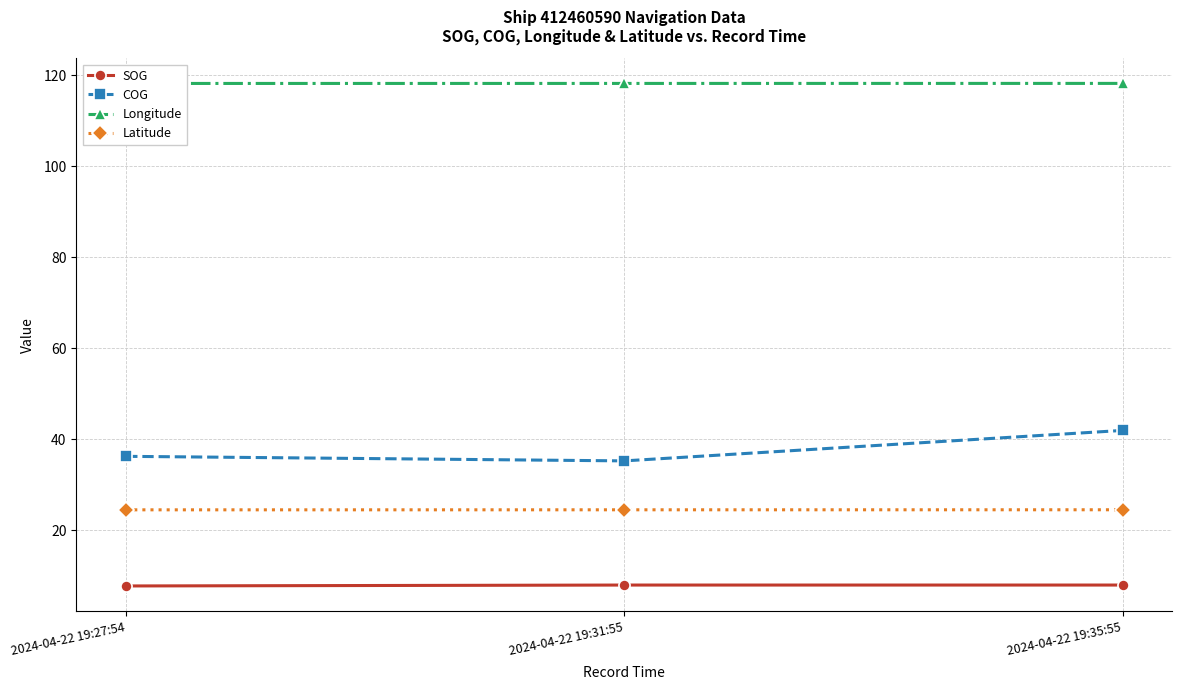

What is the label of the 2nd point from the right?

2024-04-22 19:31:55